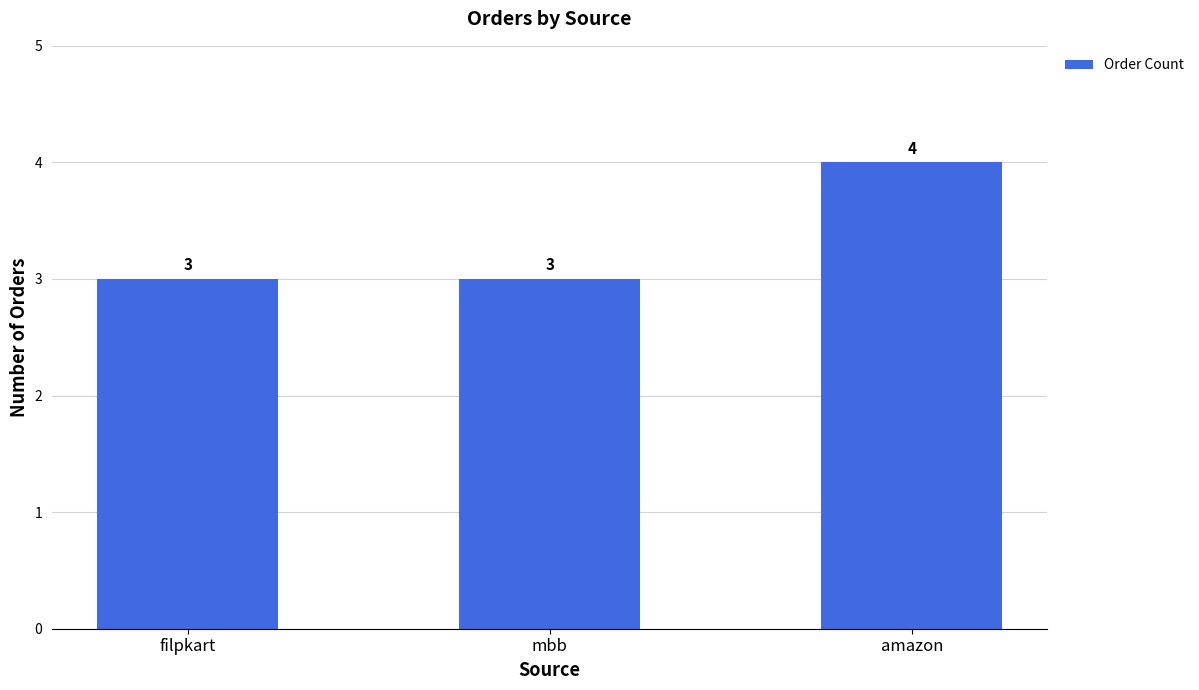

What is the maximum value shown in the chart?

4